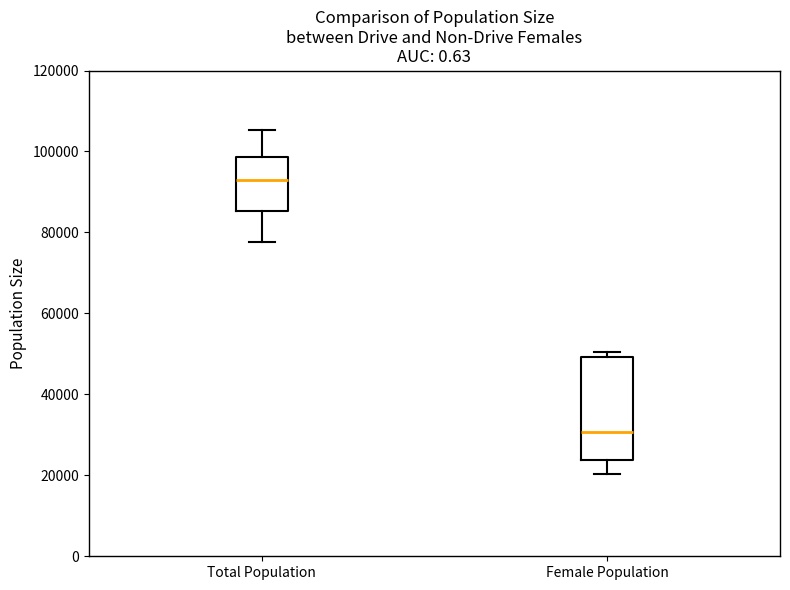

Reading left to right, read every box against the y-axis: the position of its median line, the range the box covers, and the ends of its whiskers. The values are not printed on the chart, so give them approximately, as read against the axis.

Total Population: median 94000, box 86000 to 98000, whiskers 78000 to 106000
Female Population: median 30000, box 24000 to 50000, whiskers 20000 to 50000 (just above the box's upper edge)